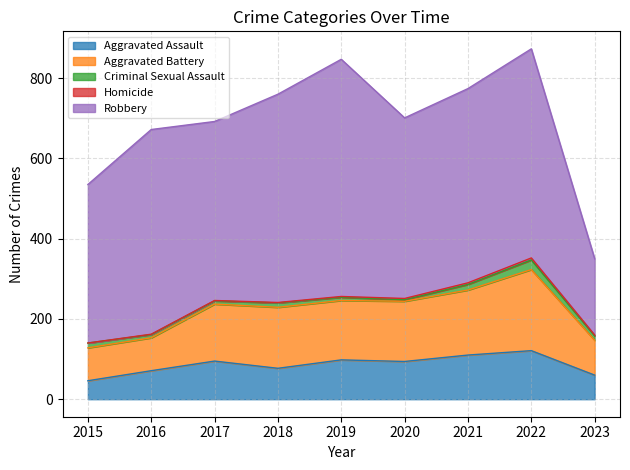

Which series has the largest range (max minus min)?

Robbery